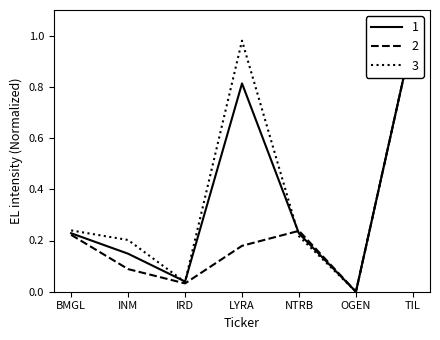

Where do 2 and 3 first cross each other?

LYRA and NTRB